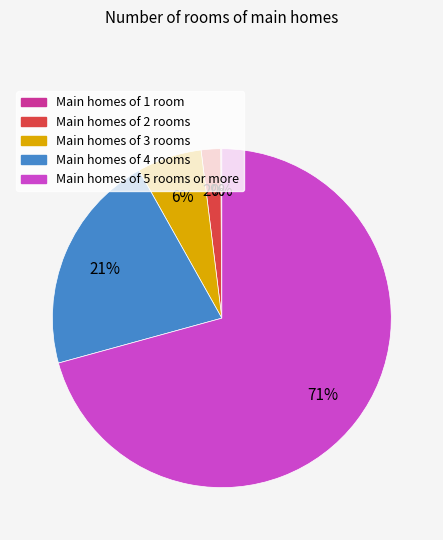

The Main homes of 5 rooms or more slice represents 71% of the pie. True or false?

True